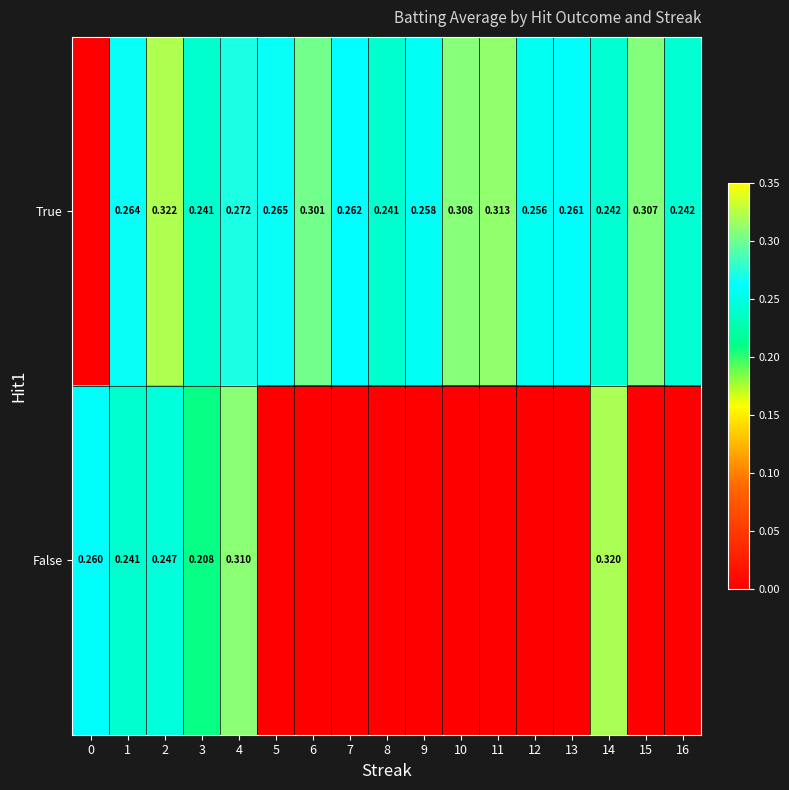

List the series in order of their peak value, lowest first.

False, True